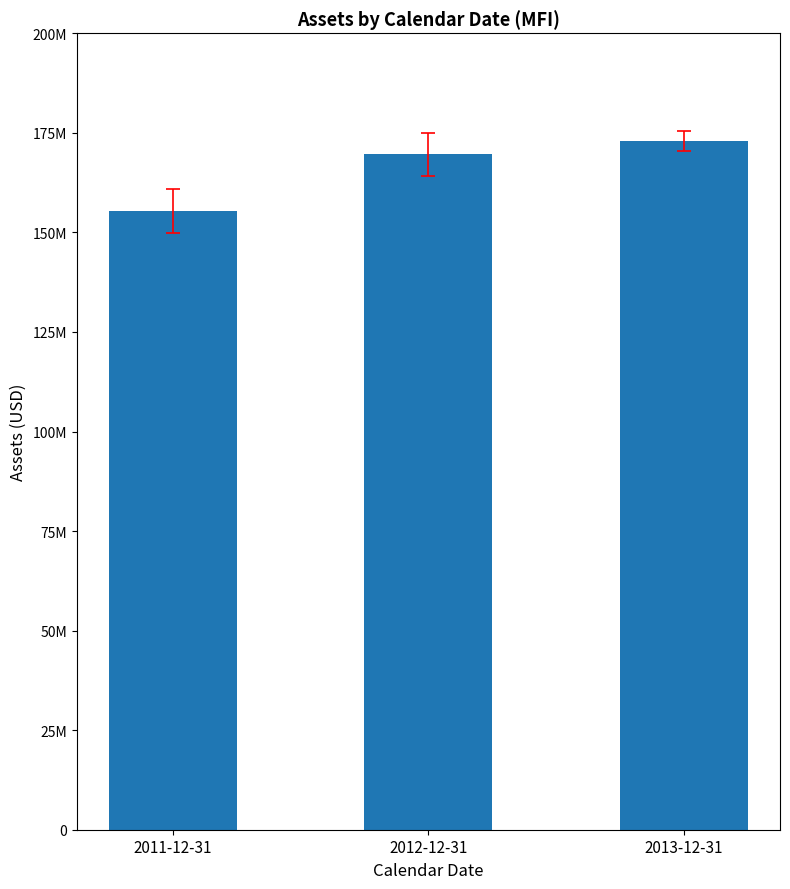

Between 2012-12-31 and 2011-12-31, which is larger?

2012-12-31